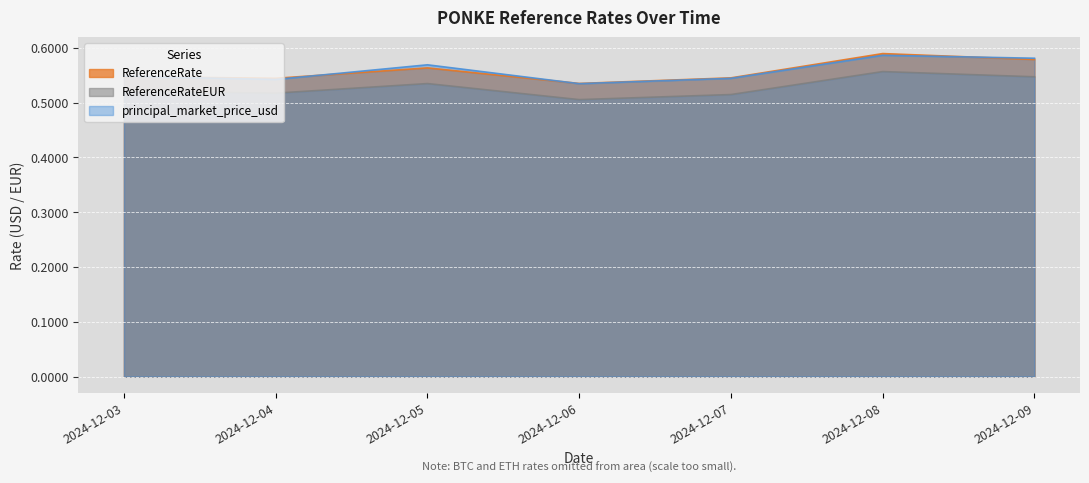

The ReferenceRate series shows 0.6 at 2024-12-08. True or false?

True